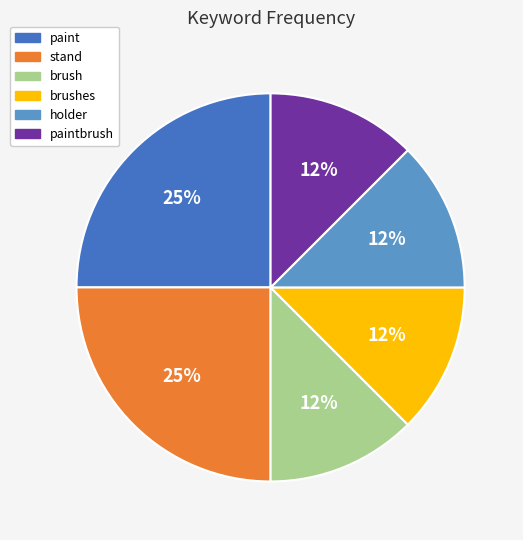

To the nearest percent, what is the average slice percentage?

17%